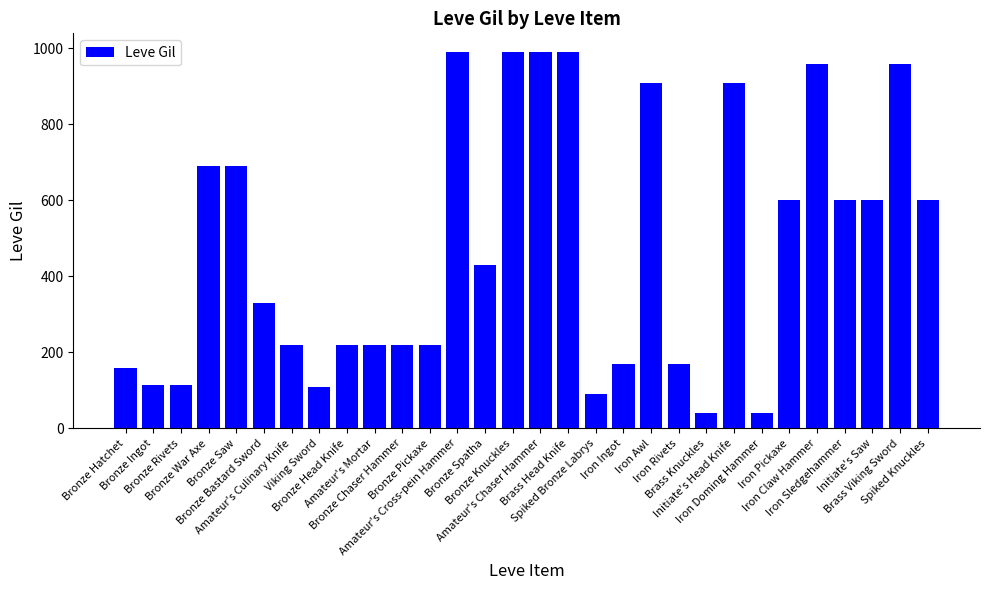

What is the value of the 9th bar from the left?

220